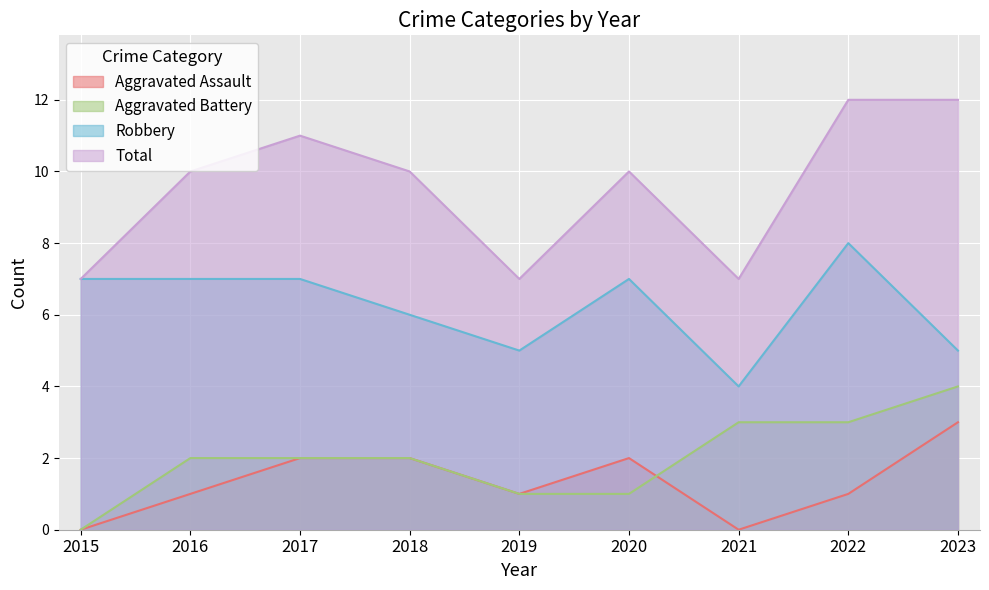

True or false: Aggravated Assault and Robbery intersect in this chart.

False